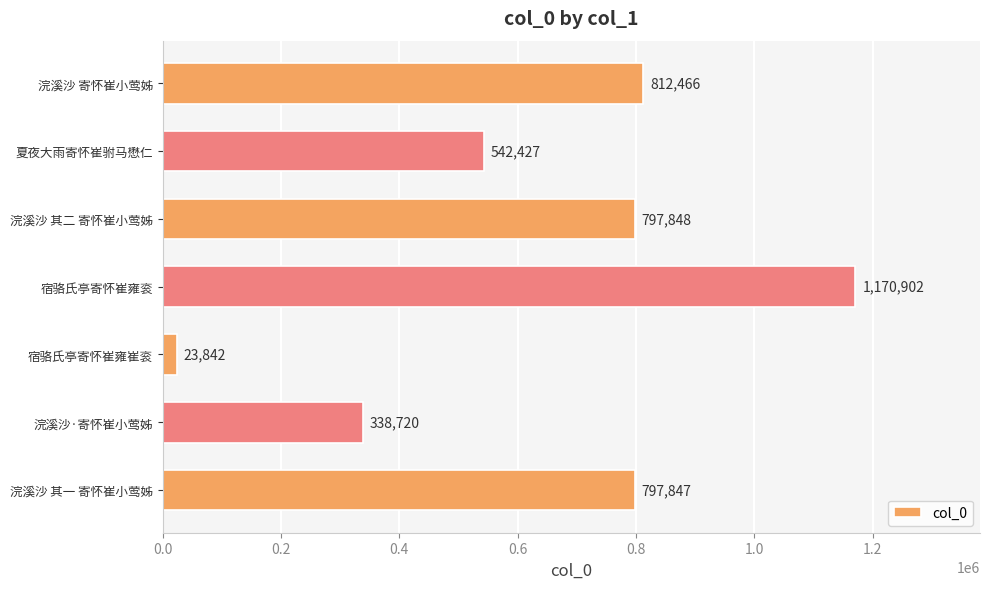

True or false: the data shows 207761 at 浣溪沙·寄怀崔小莺姊.

False